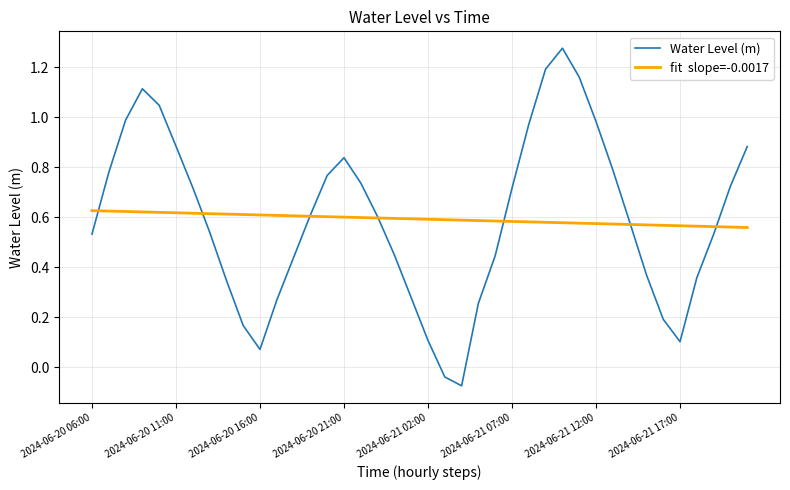

Is it true that Water Level (m) equals 0.6 at 18?

False